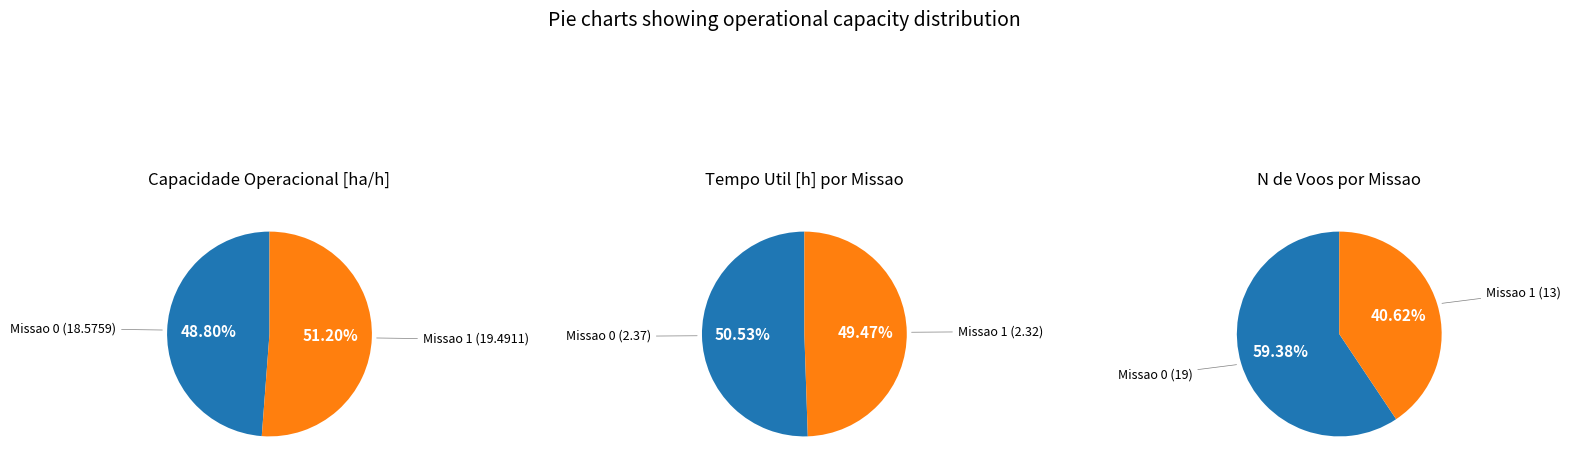

Is it true that Missao 1 is 51% of the pie?

True